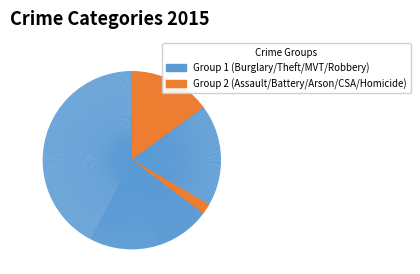

Count the number of slices in the pie.

9